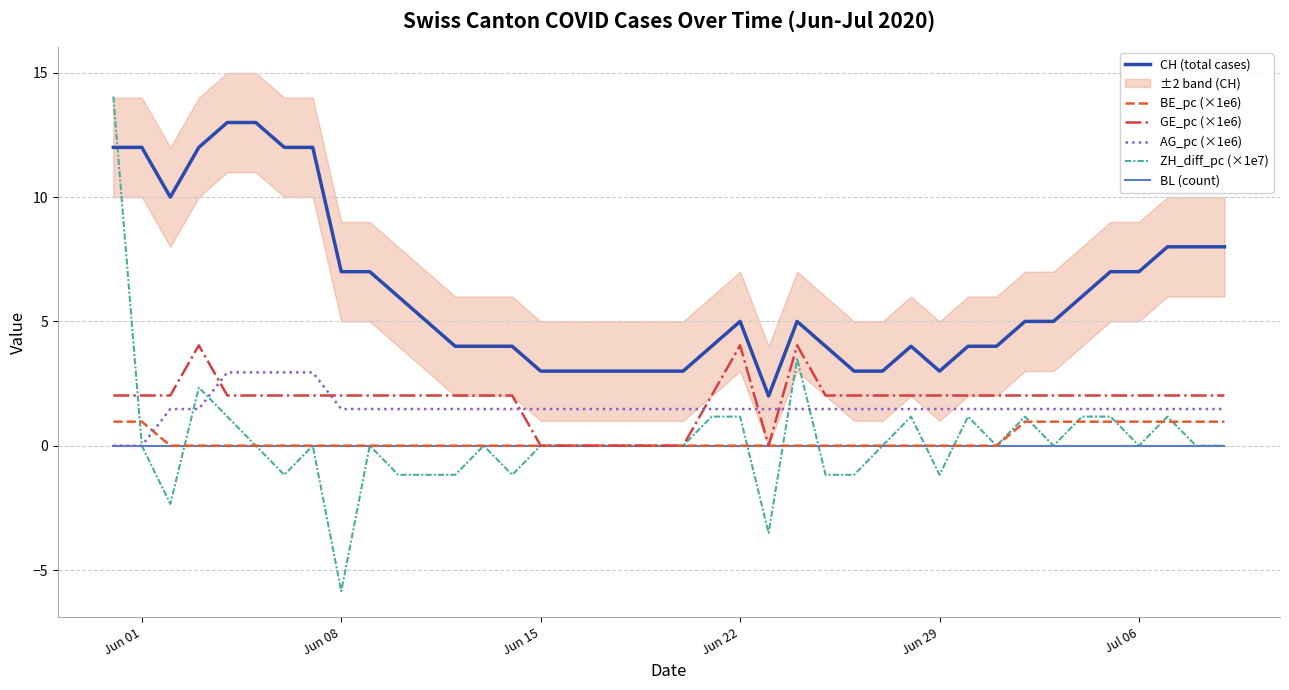

Is it true that AG_pc (×1e6) equals 1.5 at Jul 06?

True